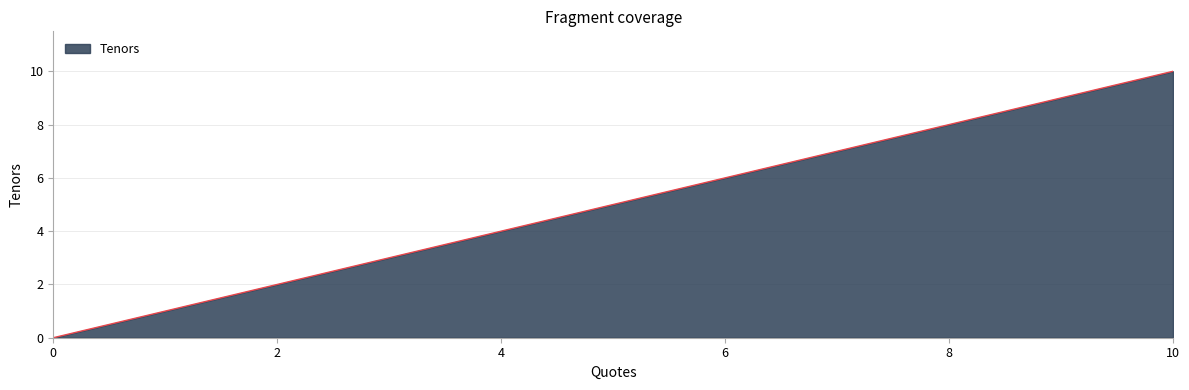

What is the greatest value displayed?

10.0